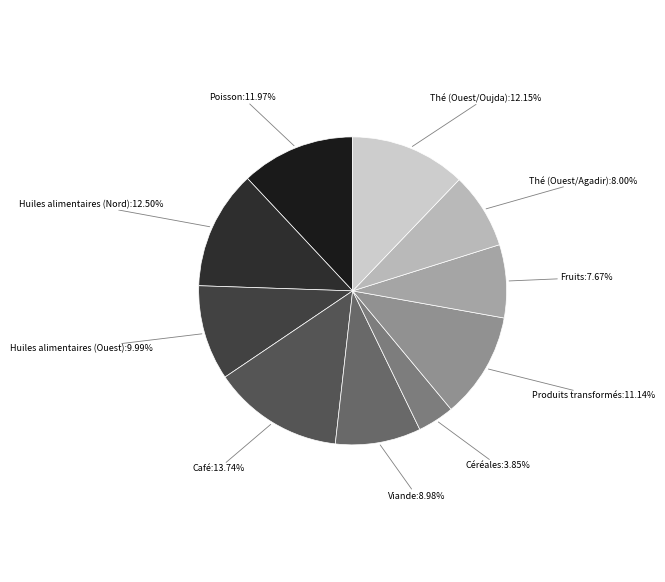

Count the number of slices in the pie.

10